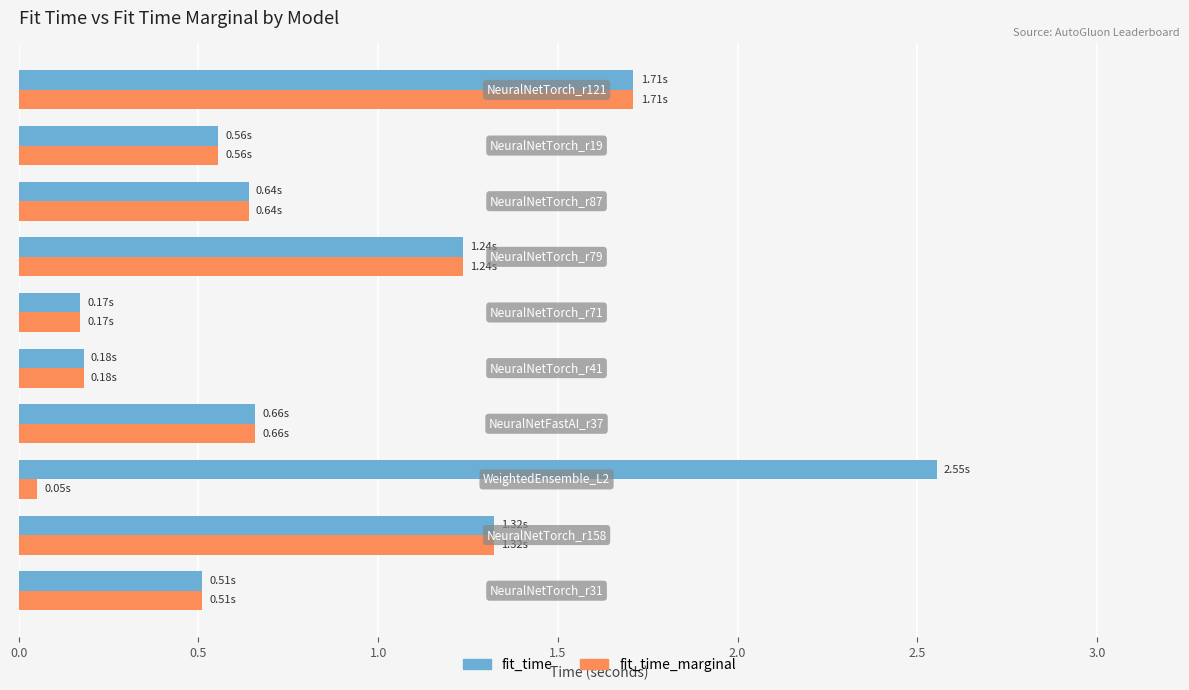

Which series has the largest range (max minus min)?

fit_time